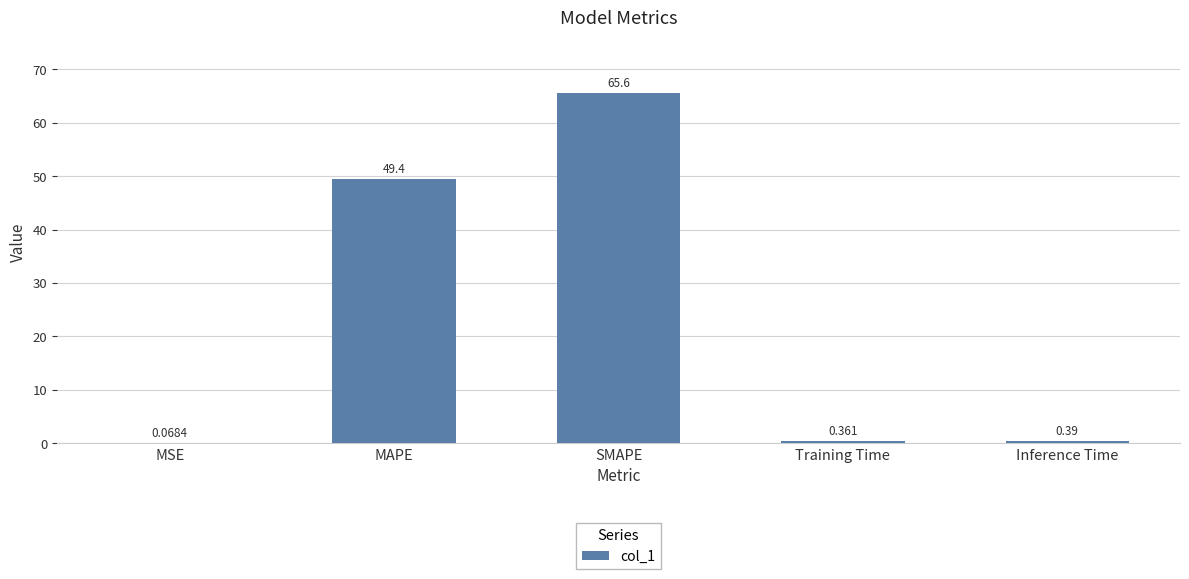

Where is the data nearest to the value 32?

MAPE